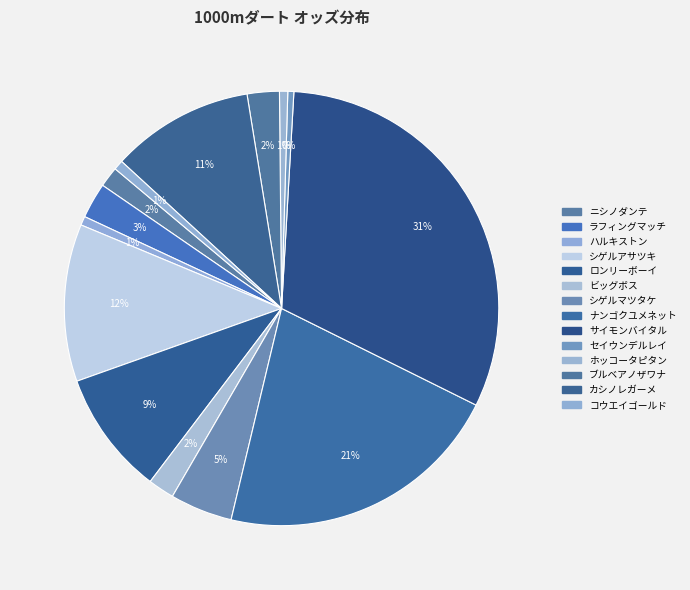

Does any single category account for the majority?

No